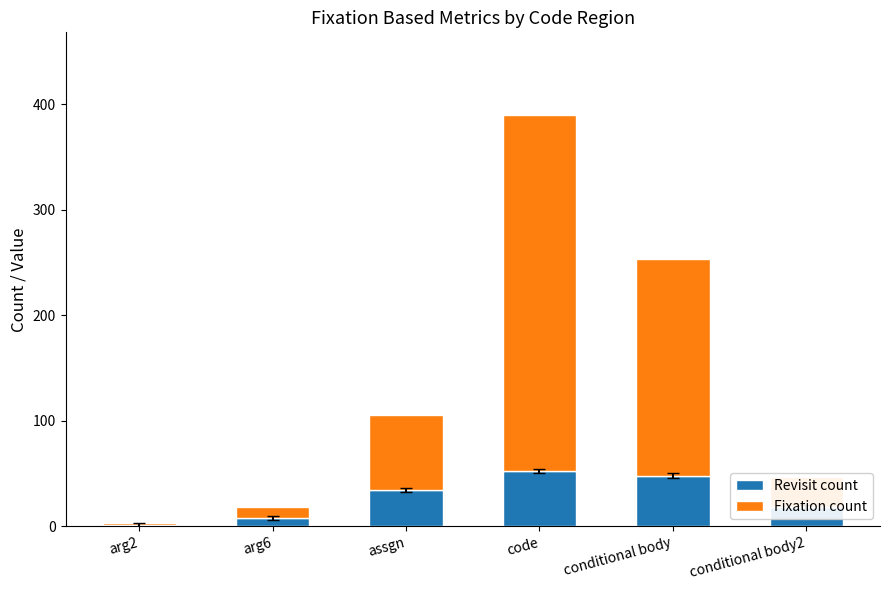

How many categories are shown in the chart?

6